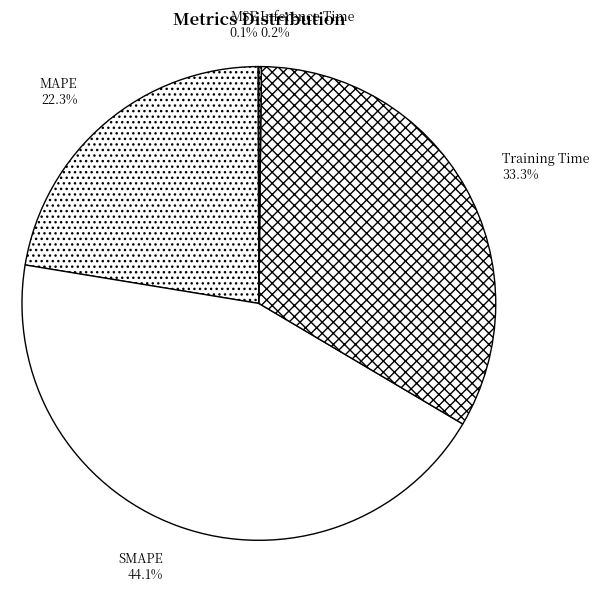

Is SMAPE the majority of the pie?

No